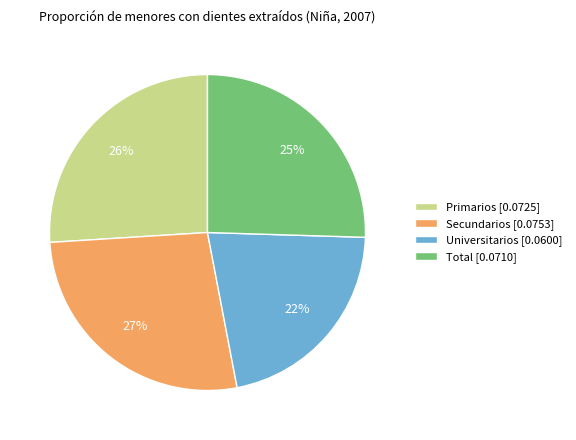

Count the number of slices in the pie.

4